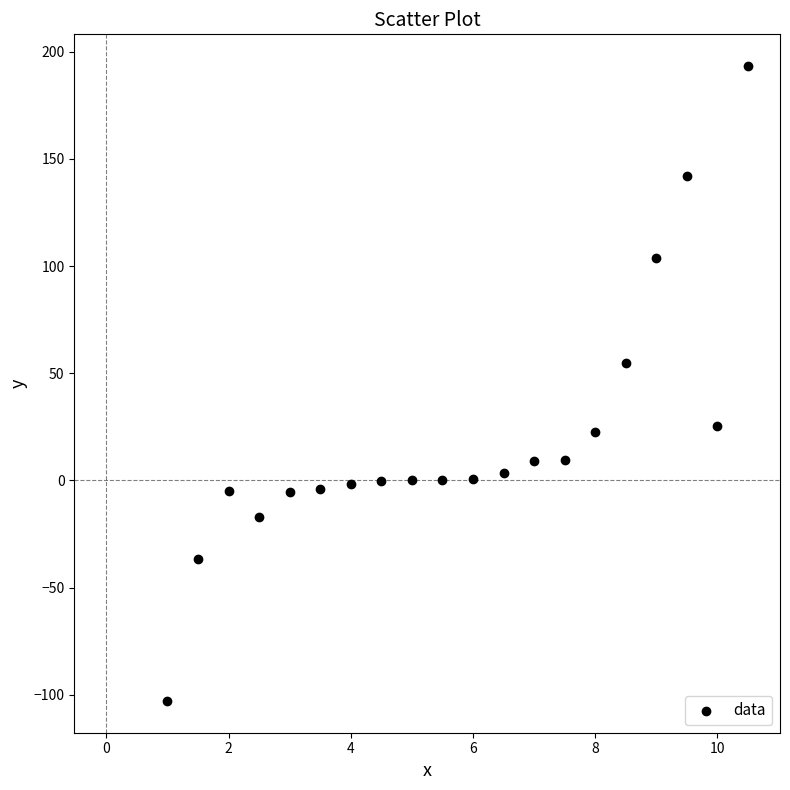

What is the range of Y values (max minus min)?

296.1